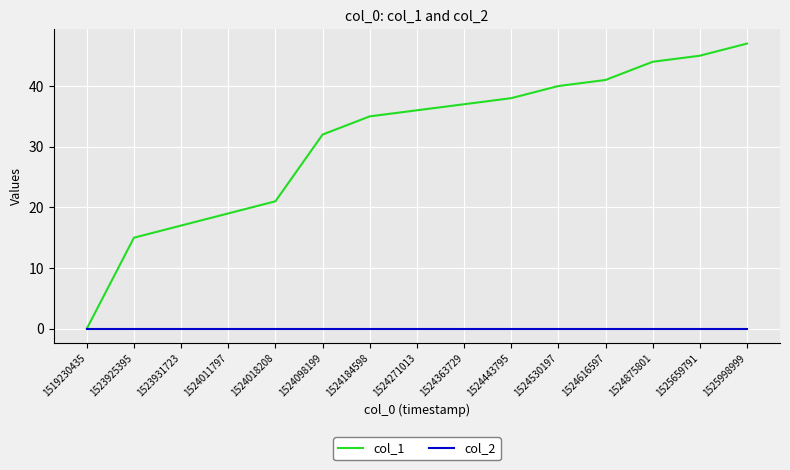

Which series changed the most between 1523925395 and 1524875801?

col_1